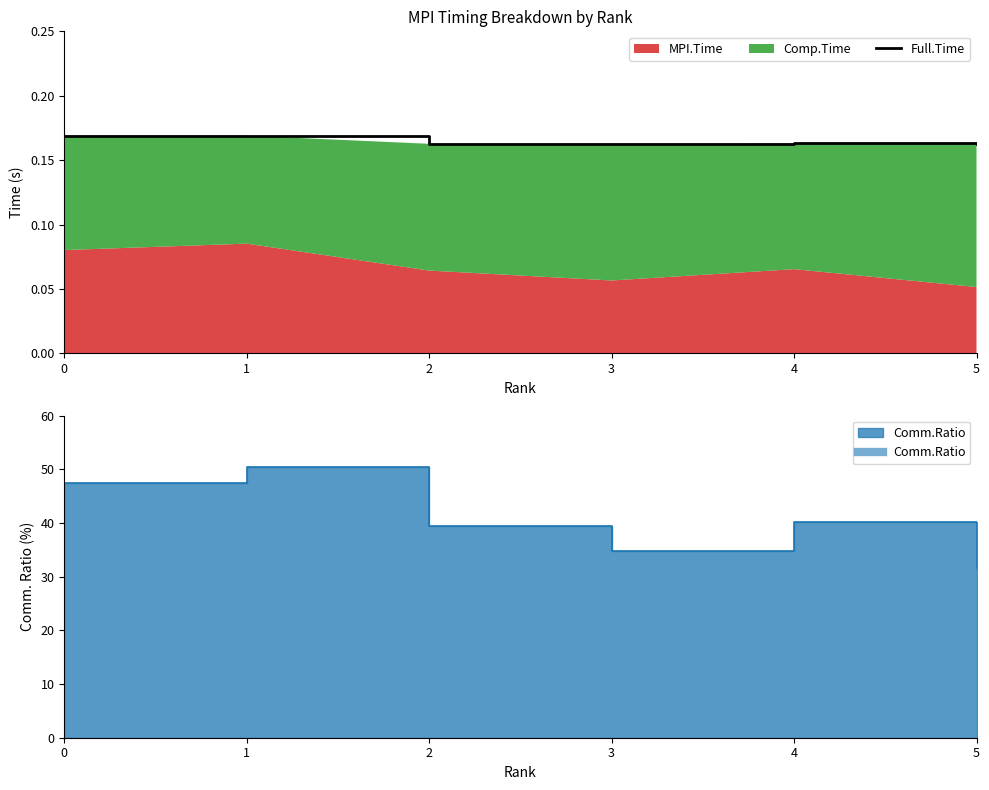

How many points are lower than both their immediate neighbors (excluding endpoints)?

1